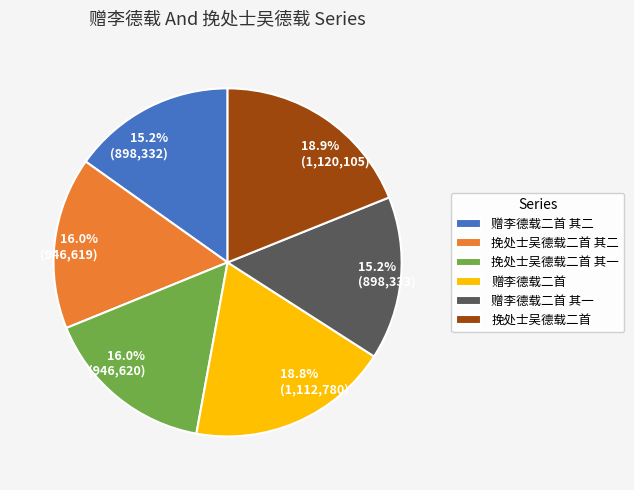

The 赠李德载二首 其一 slice represents 15% of the pie. True or false?

True